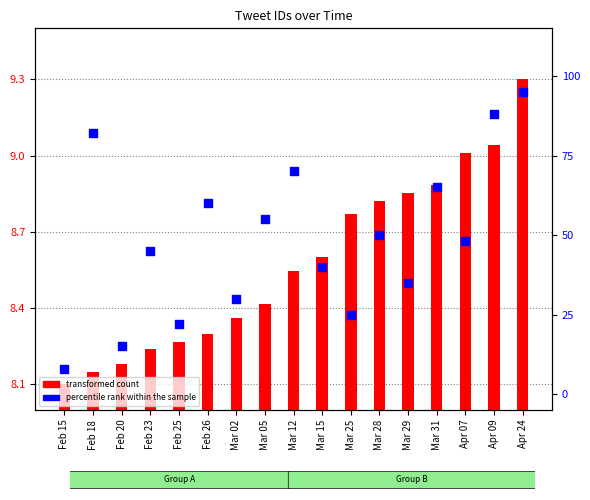

Which series has the widest spread of Y values?

percentile rank within the sample